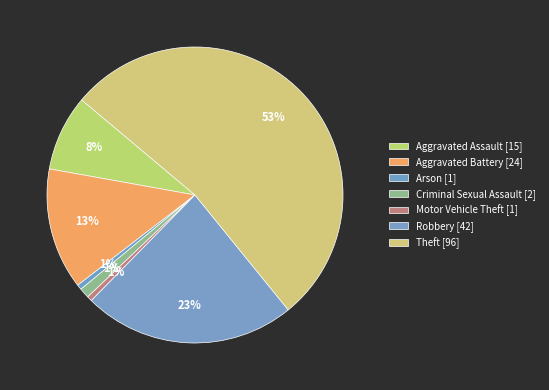

What is the smallest slice in the pie chart?

Arson